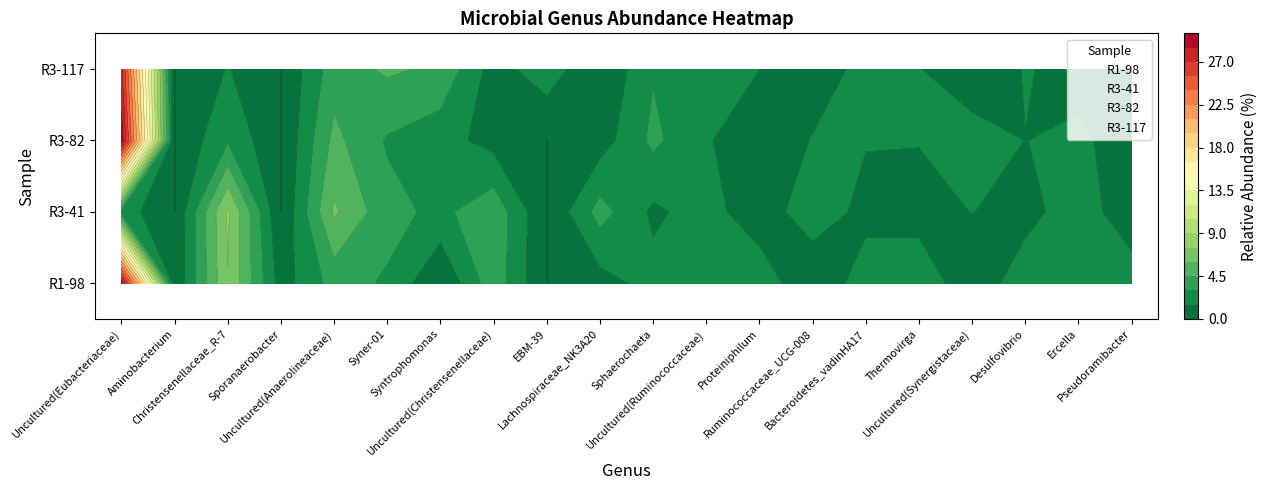

At how many categories does at least one series exceed 9?

1